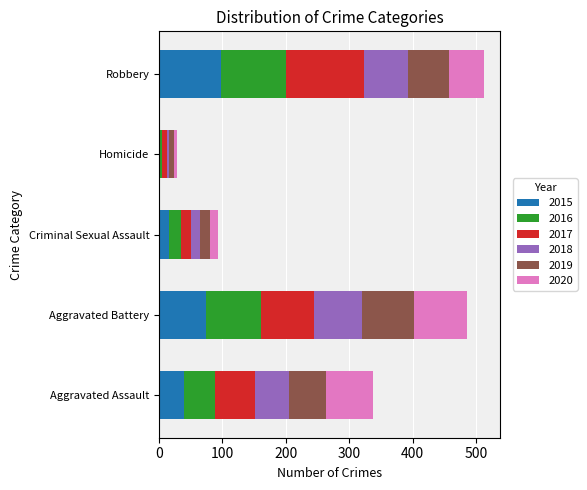

Which category has the highest value in the 2015 series?

Robbery